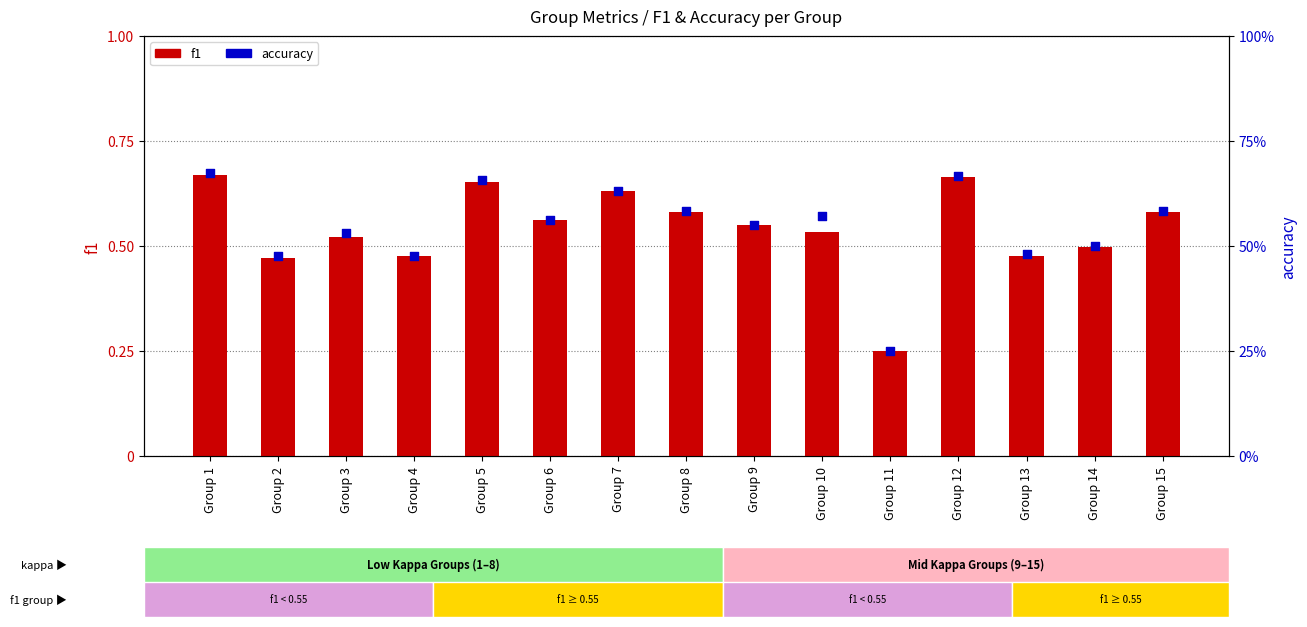

Which series reaches the minimum Y coordinate?

f1